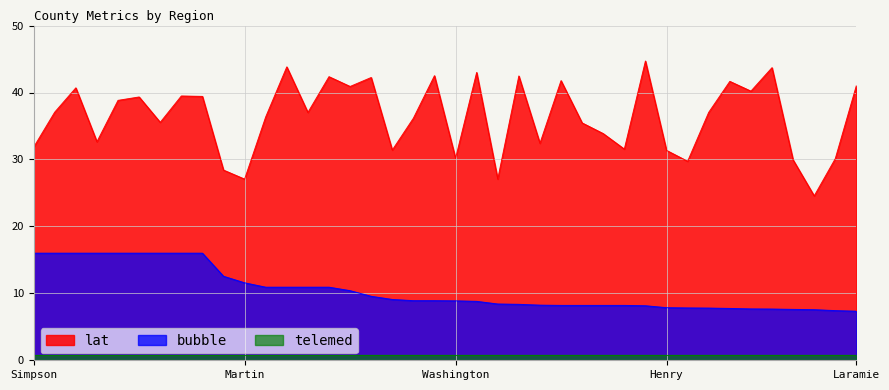

Between Osage and Wichita, which series saw the biggest shift?

lat